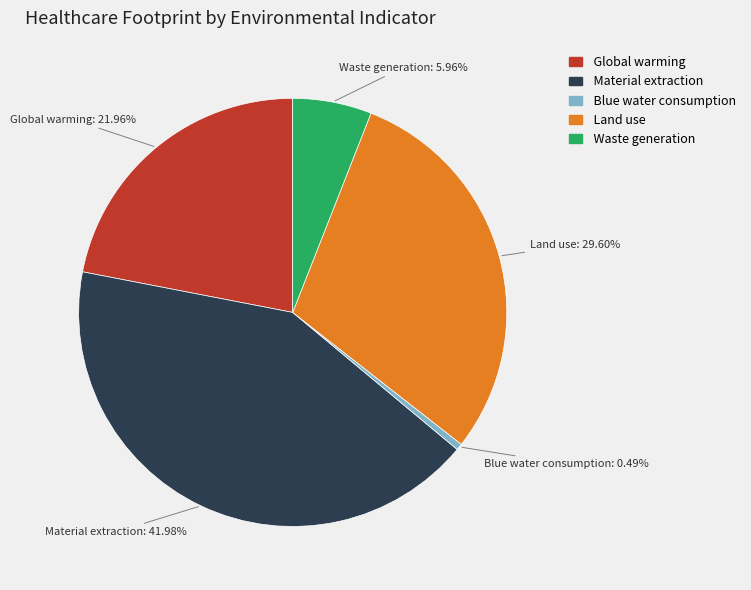

Approximately how many times larger is the value at Waste generation compared to Global warming?

0.3